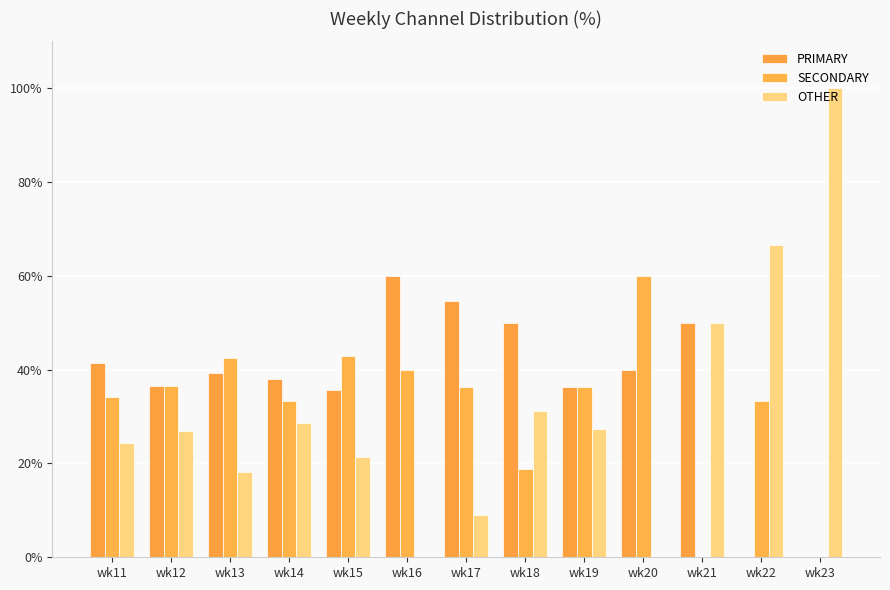

Does the chart contain stacked bars?

No